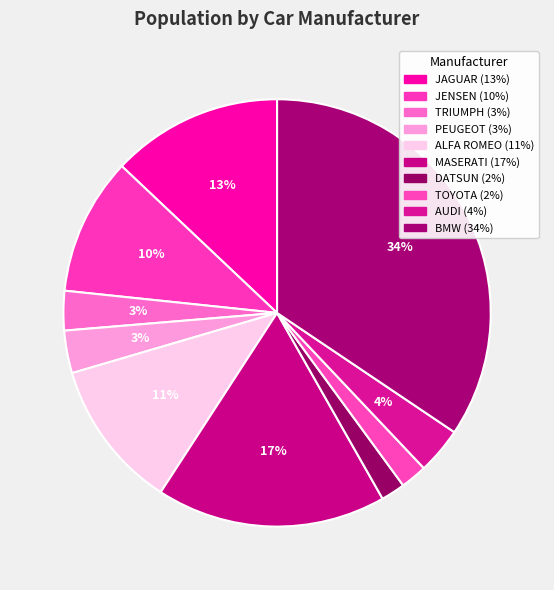

True or false: BMW accounts for 34% of the total.

True